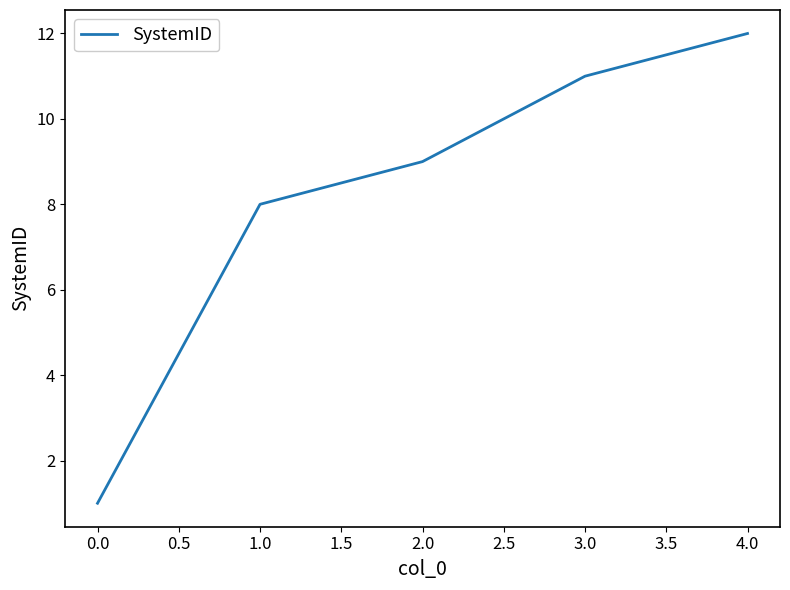

The value at 1.0 is 3. True or false?

False